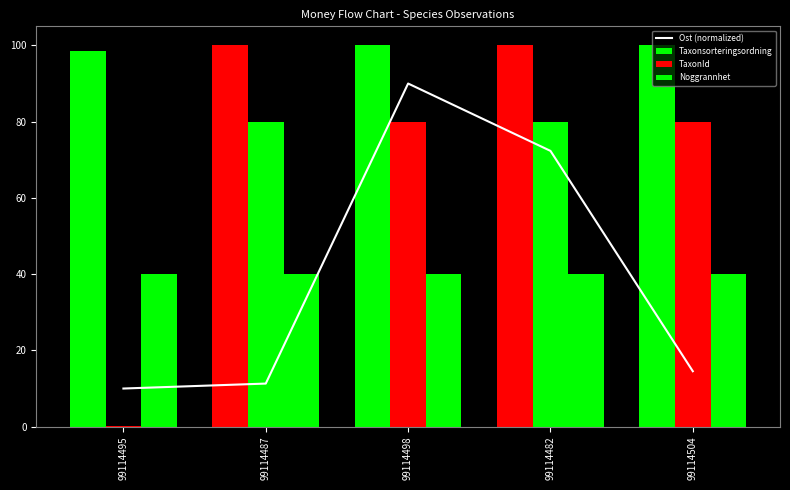

At 99114487, list the series in order from largest to smallest.

Taxonsorteringsordning, TaxonId, Noggrannhet, Ost (normalized)